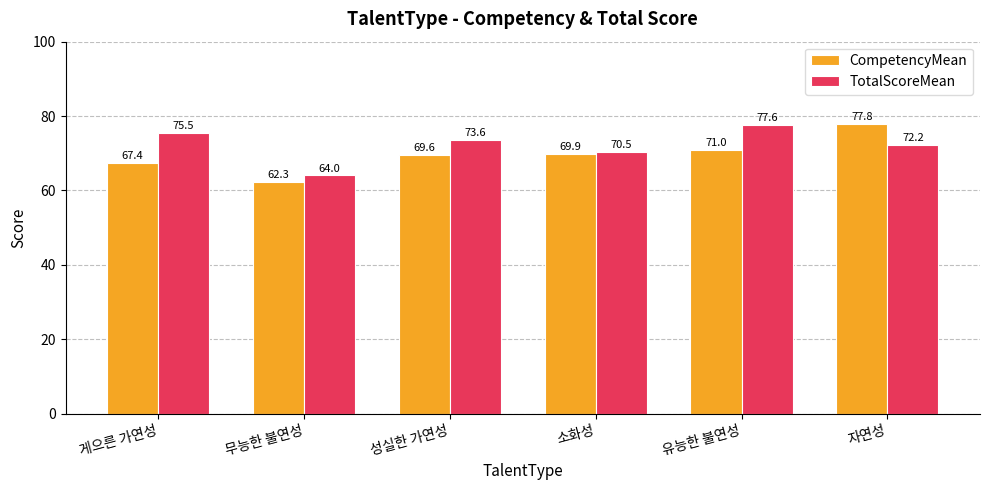

Between 게으른 가연성 and 소화성, which series saw the biggest shift?

TotalScoreMean